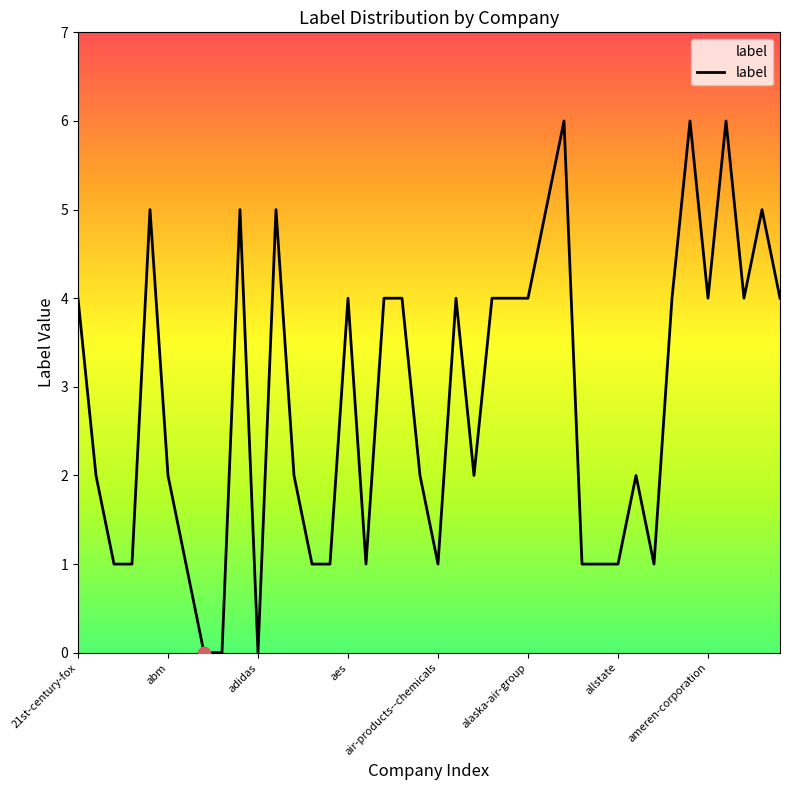

Does the chart have visible grid lines?

No